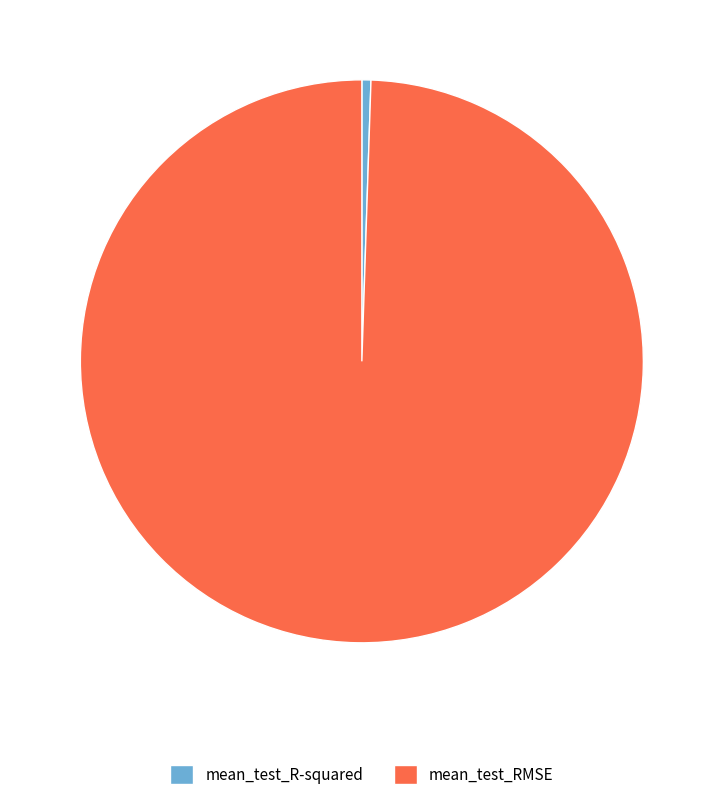

Rank the categories by value from highest to lowest.

mean_test_RMSE, mean_test_R-squared